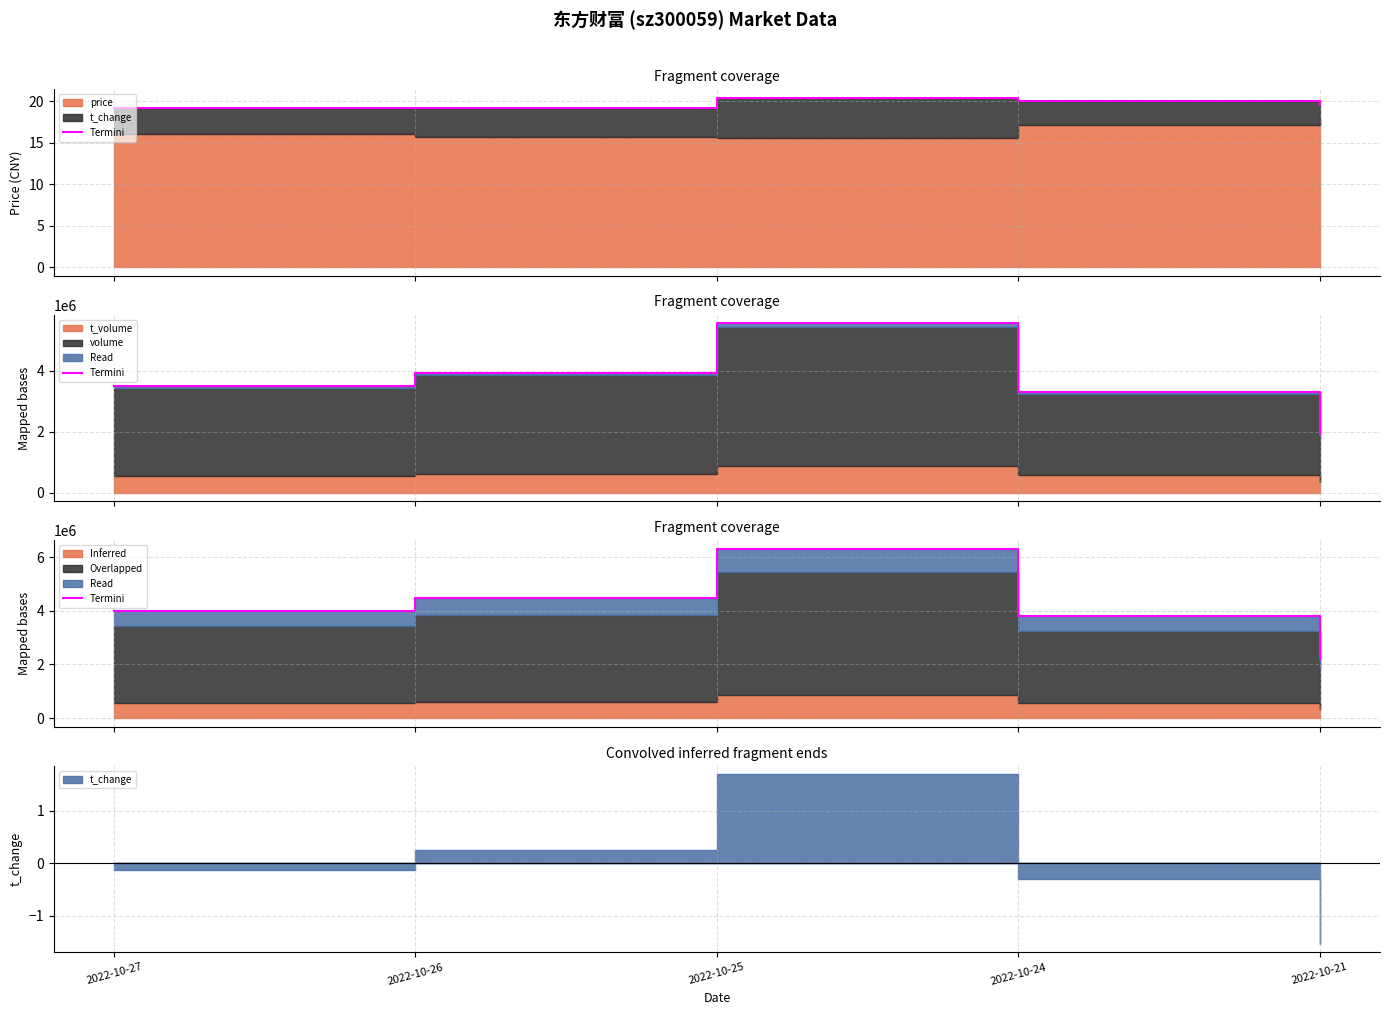

Which label corresponds to the smallest value in the chart?

2022-10-21